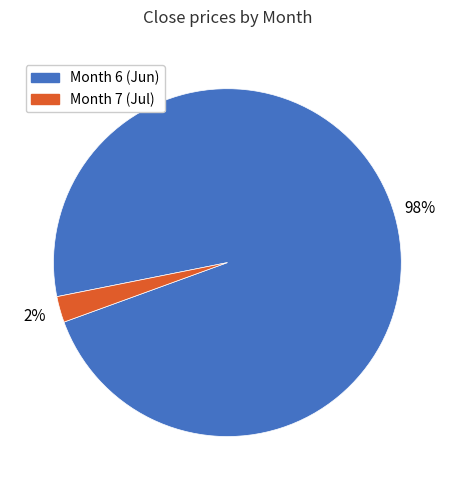

How many segments does this pie chart have?

2